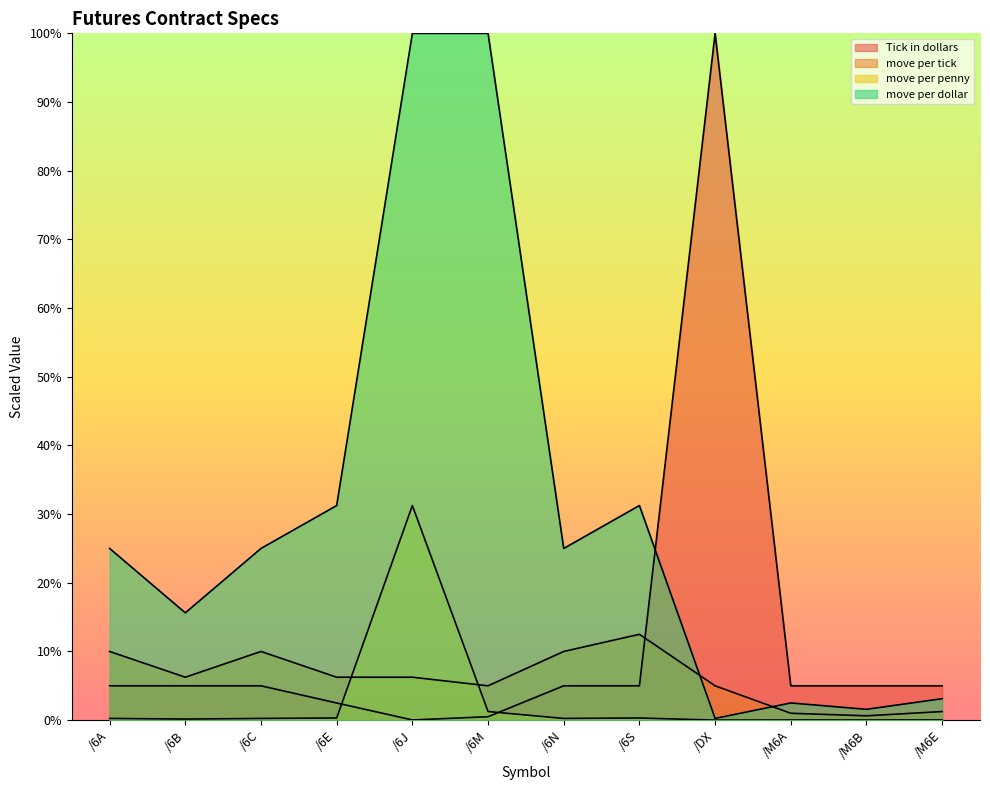

True or false: Tick in dollars has a value of 4453.4 at /6N.

False